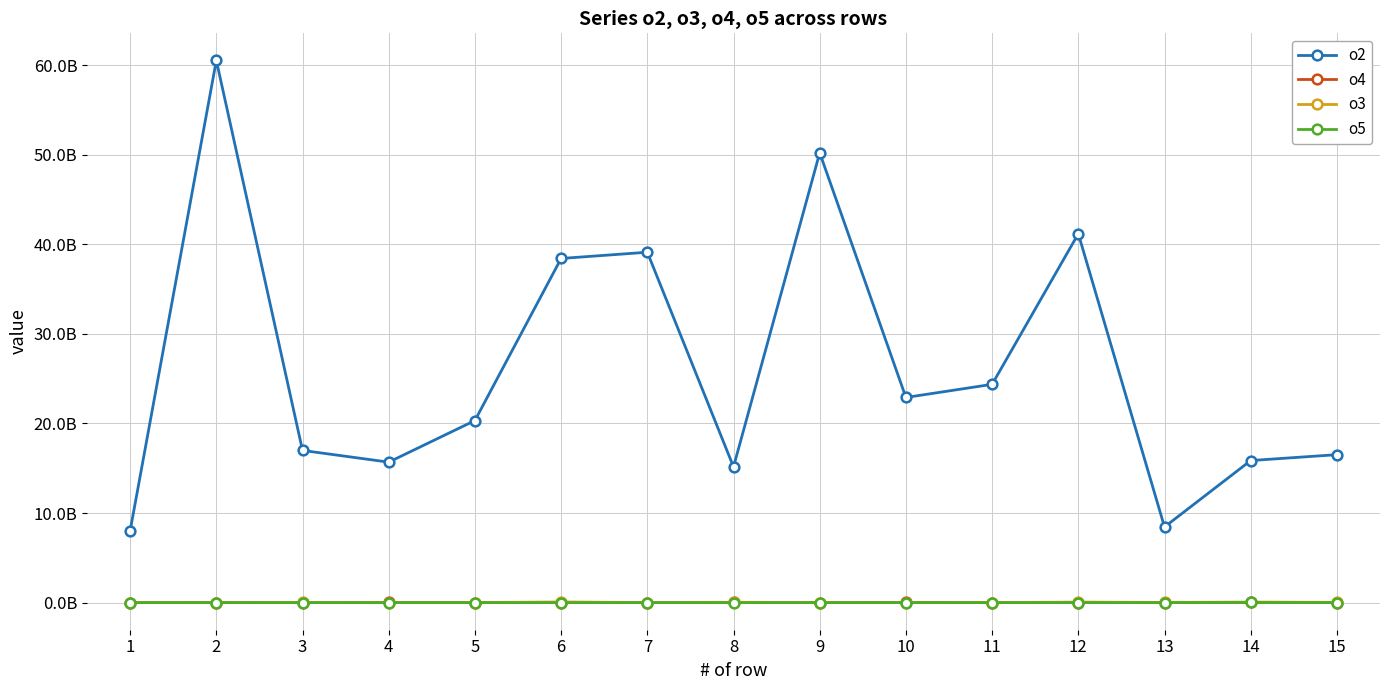

What is the average value of the o4 series?

10182344